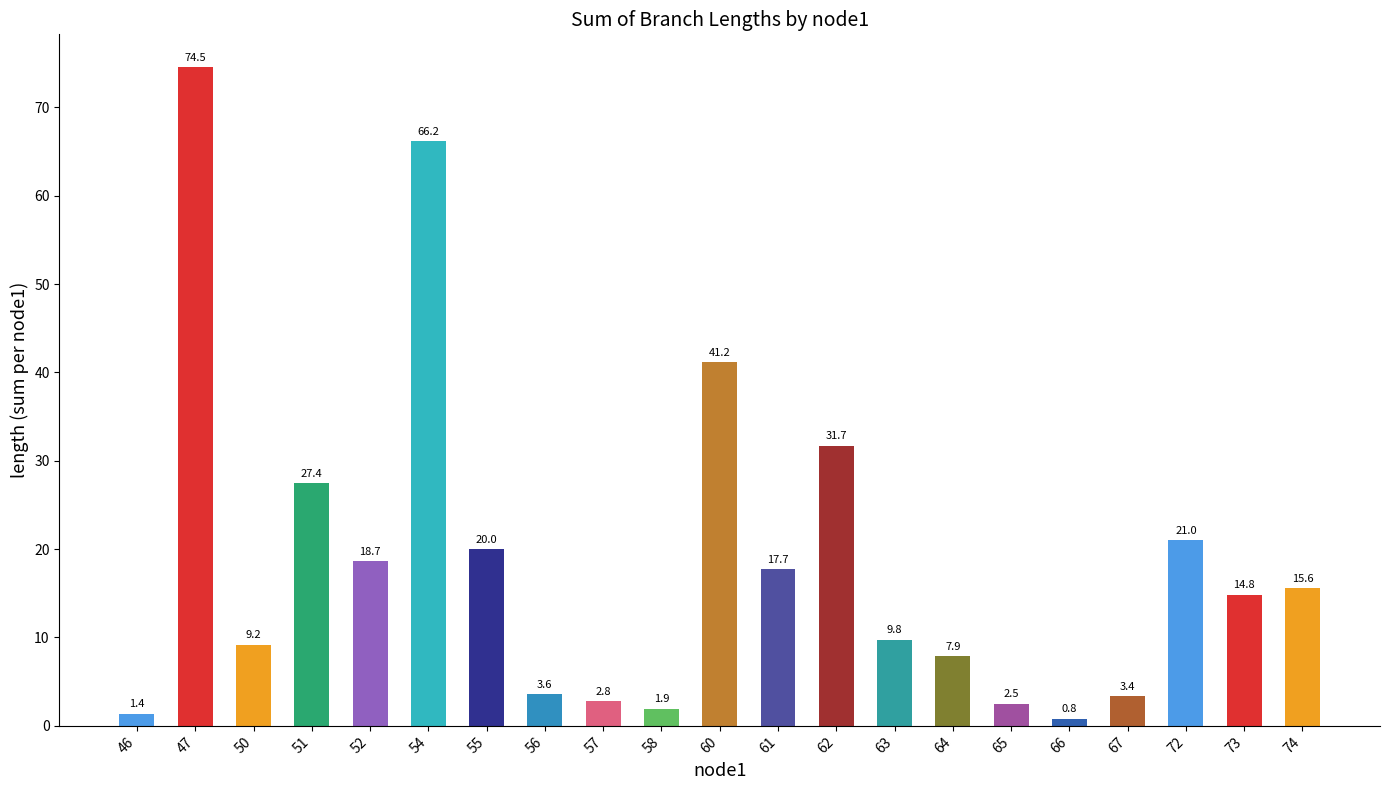

List the labels in order of value, largest first.

47, 54, 60, 62, 51, 72, 55, 52, 61, 74, 73, 63, 50, 64, 56, 67, 57, 65, 58, 46, 66